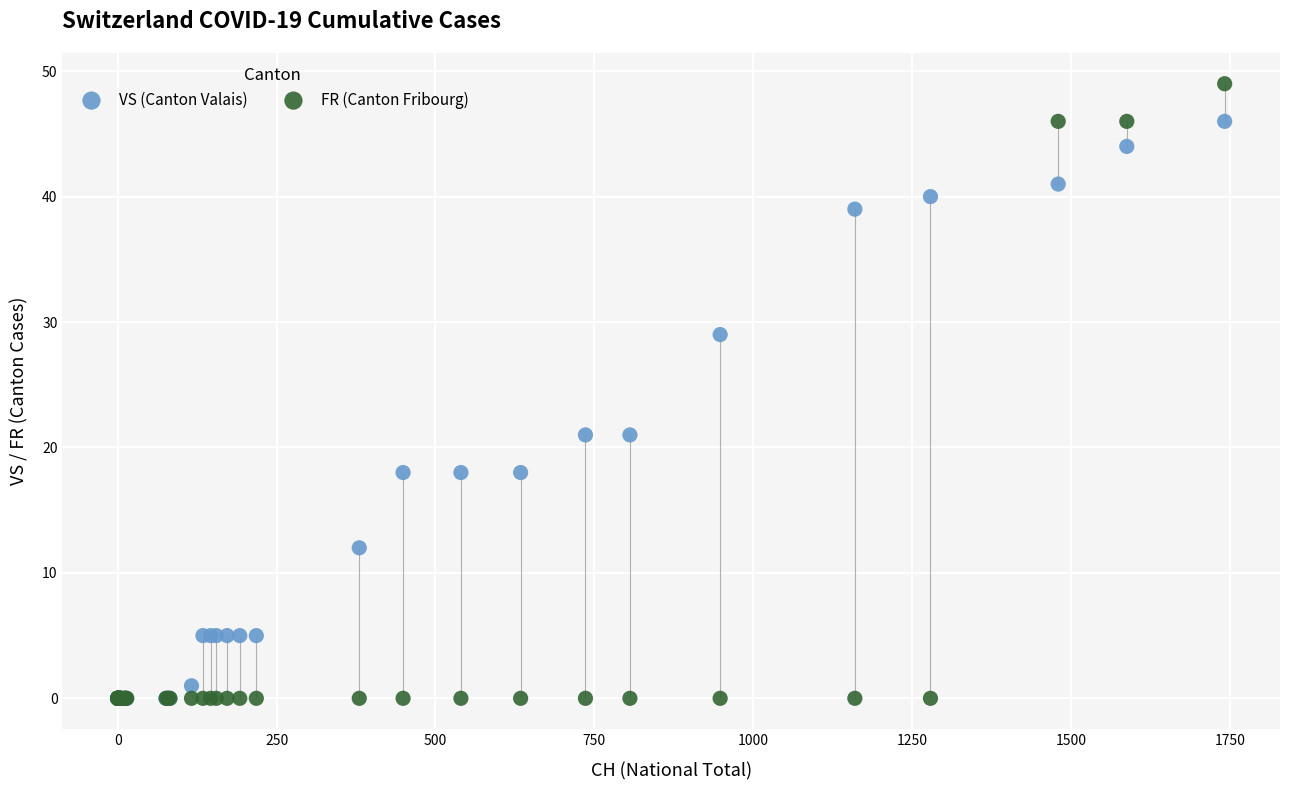

What are all the series names shown in the legend?

VS (Canton Valais), FR (Canton Fribourg)